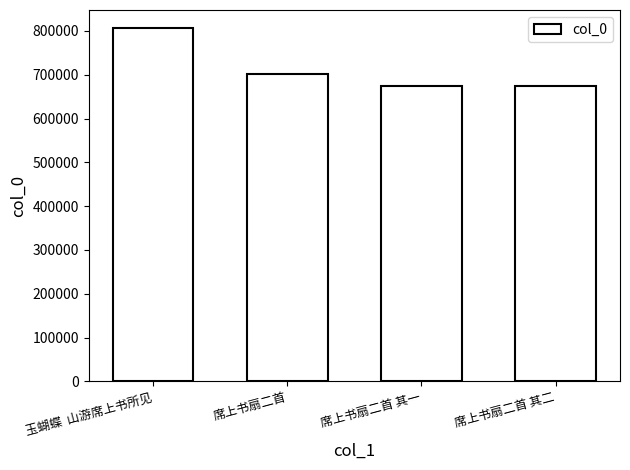

What is the label of the 2nd bar from the right?

席上书扇二首 其一